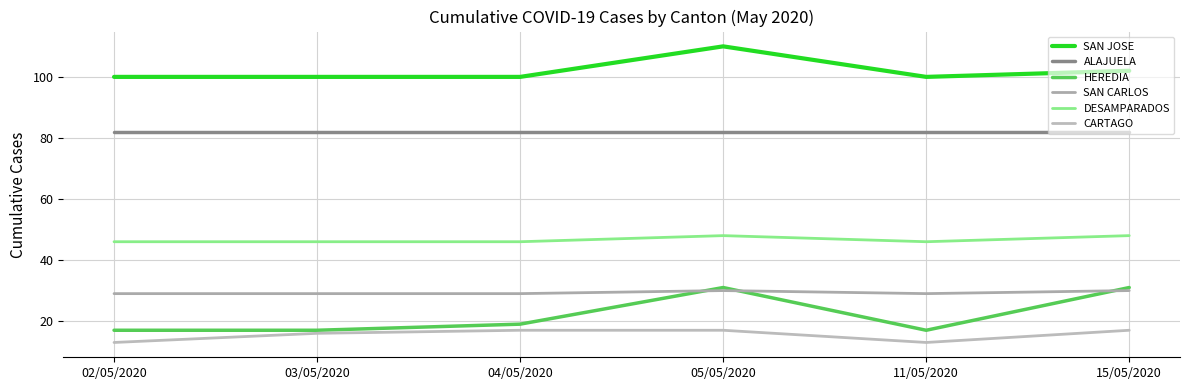

True or false: ALAJUELA has a value of 82 at 15/05/2020.

True